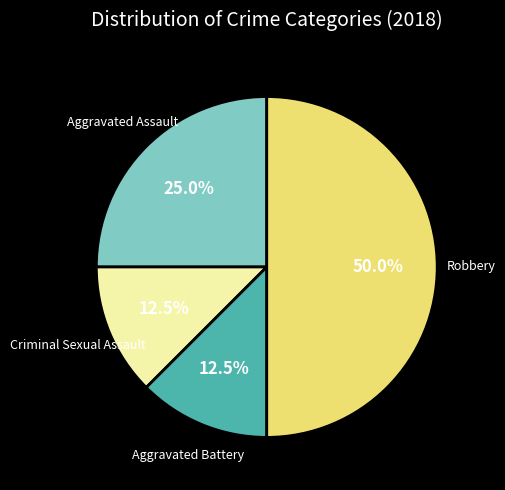

Does Criminal Sexual Assault represent more than half of the total?

No